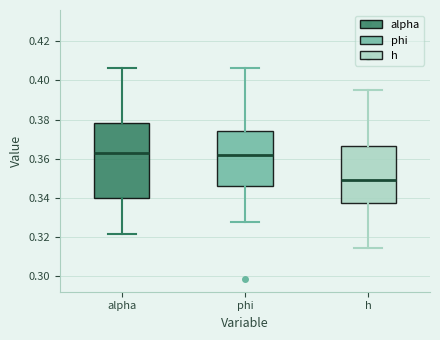

Where does the median line of the box for alpha sit on the y-axis? The values are not printed on the chart, so give them approximately, as read against the axis.

0.364